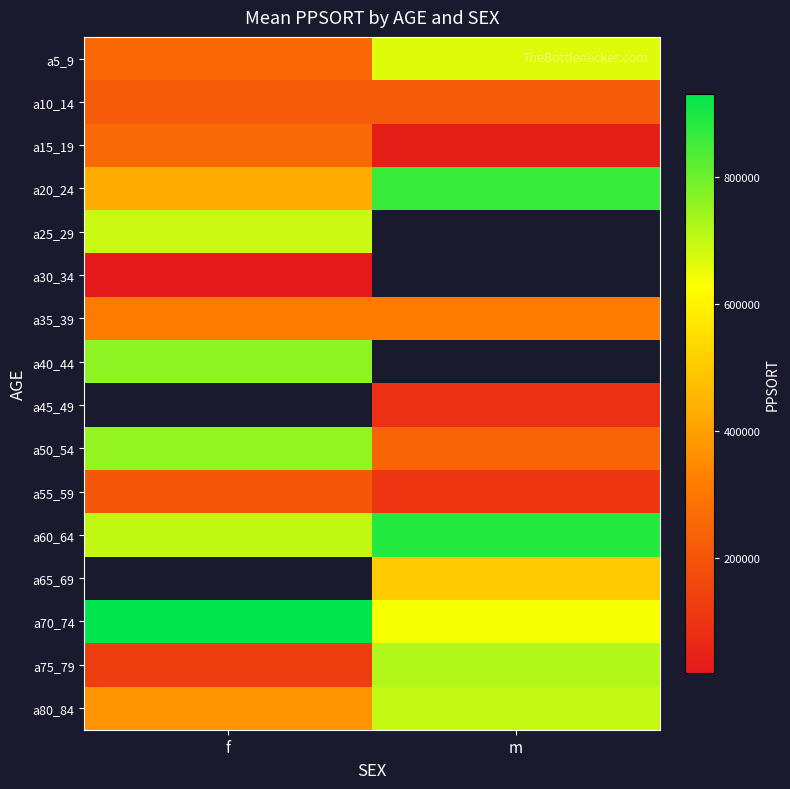

Rank the categories by a10_14 value from highest to lowest.

f, m